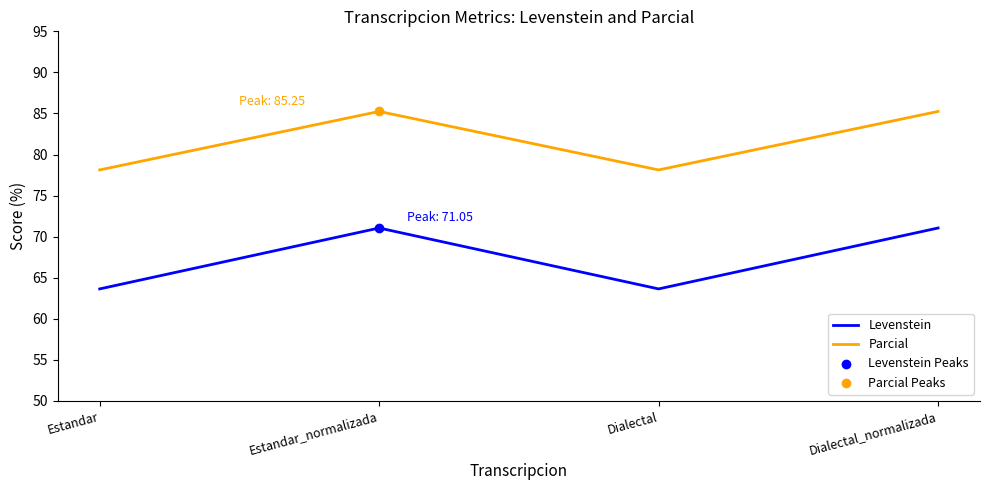

What is the total value across all series at Estandar_normalizada?

156.3